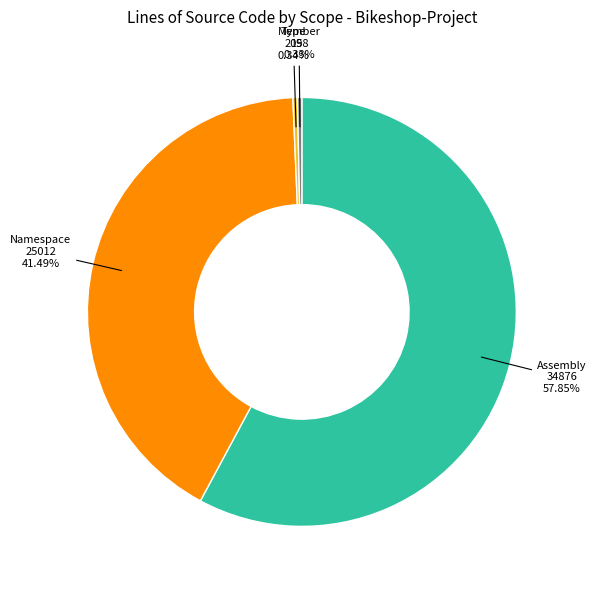

Combined, what portion of the pie is Type and Namespace?

41.9%